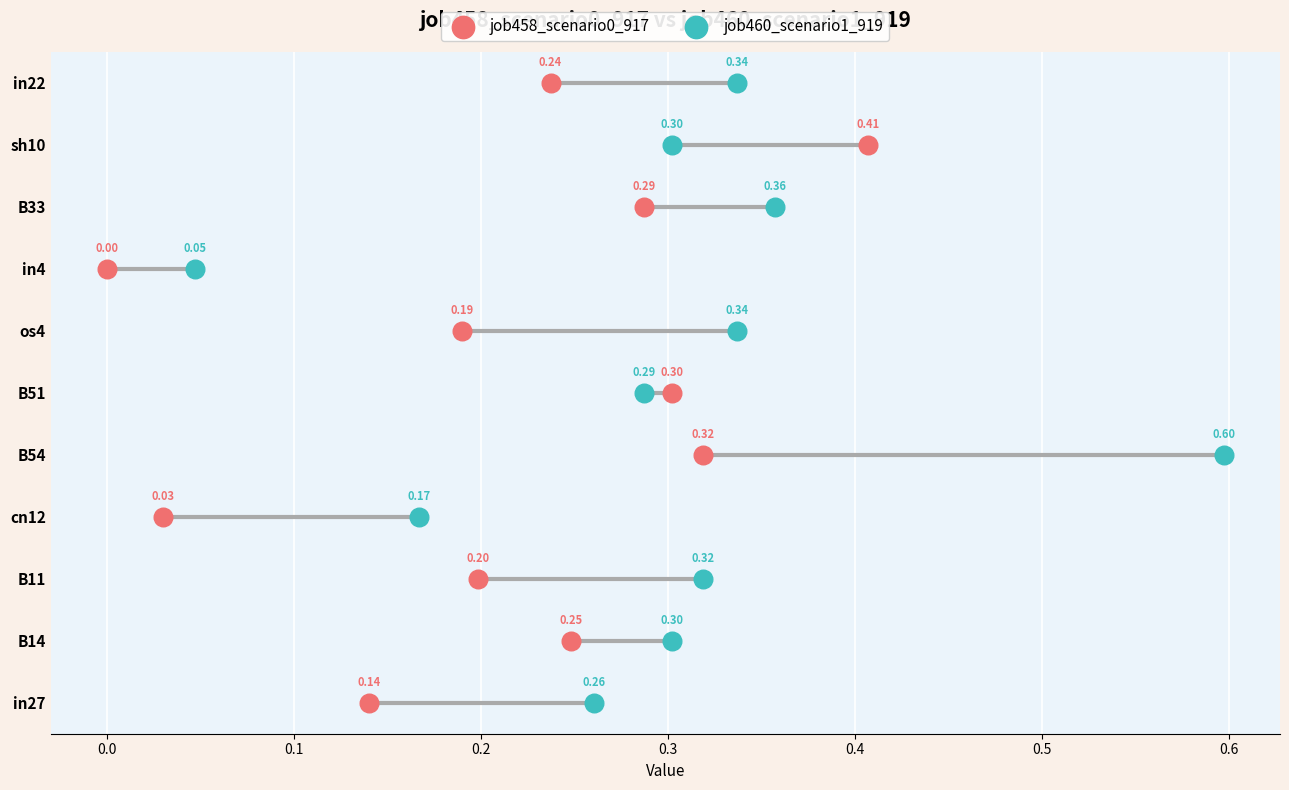

Which series contains the lowest Y value?

job458_scenario0_917